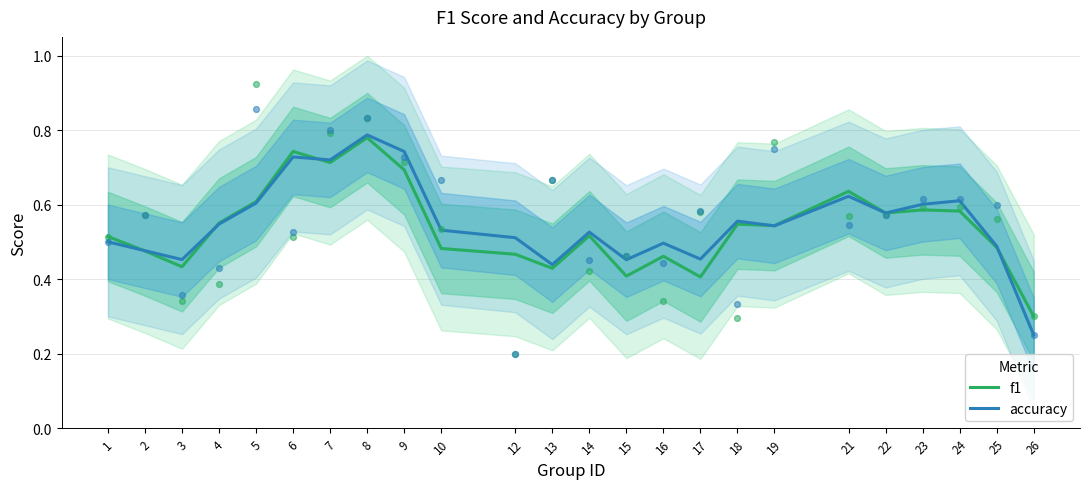

At how many categories does at least one series exceed 0?

24